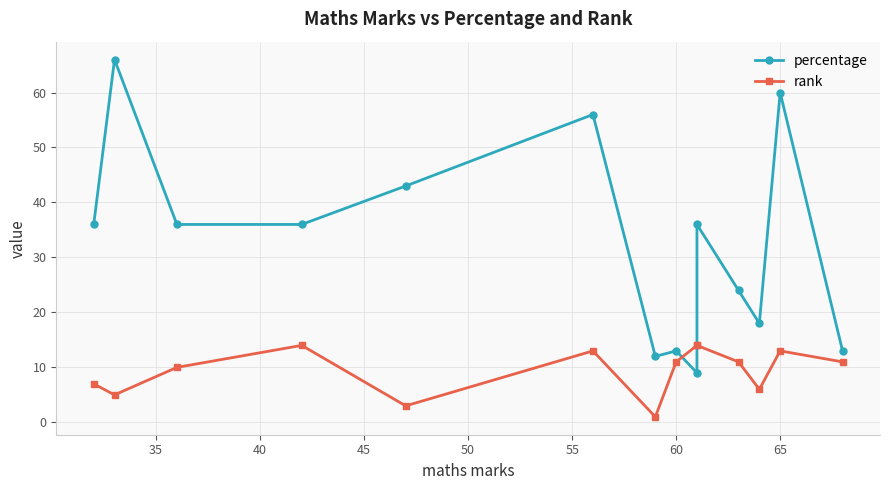

How many intersections are there between percentage and rank?

2